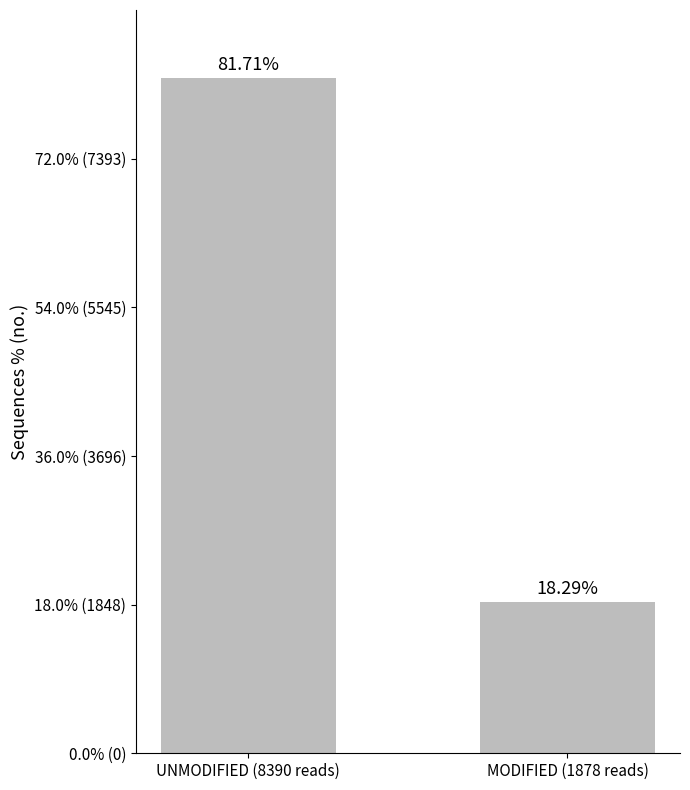

What is the difference between the values at UNMODIFIED (8390 reads) and MODIFIED (1878 reads)?

63.4